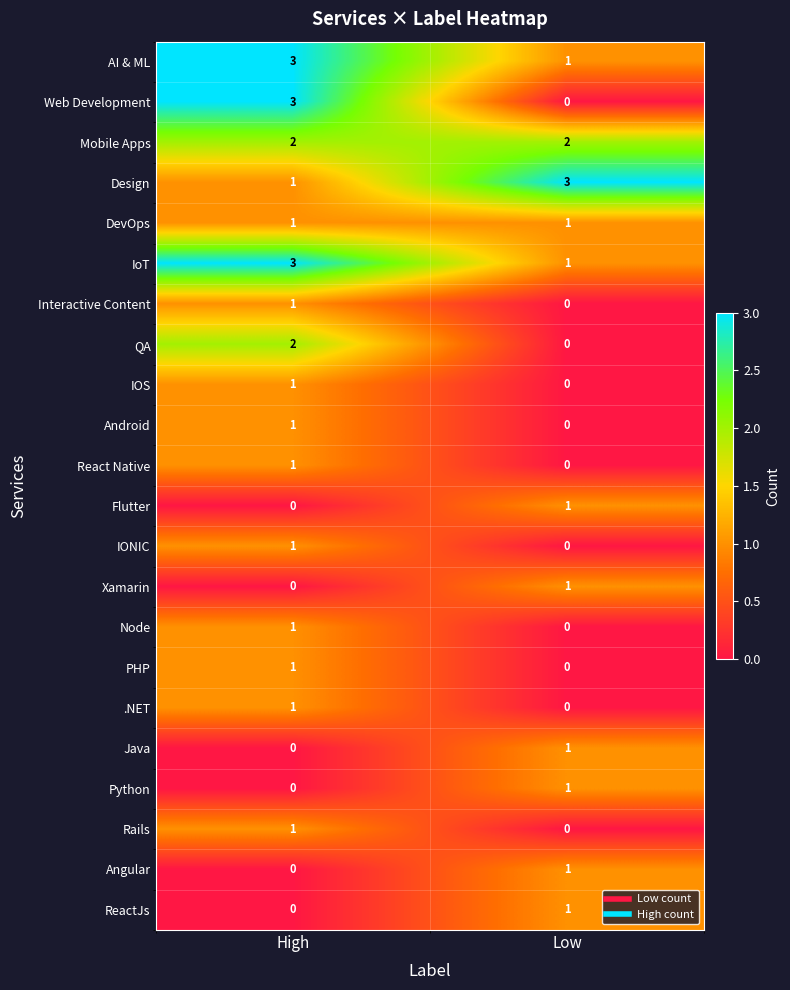

Where is React Native nearest to the value 0?

Low